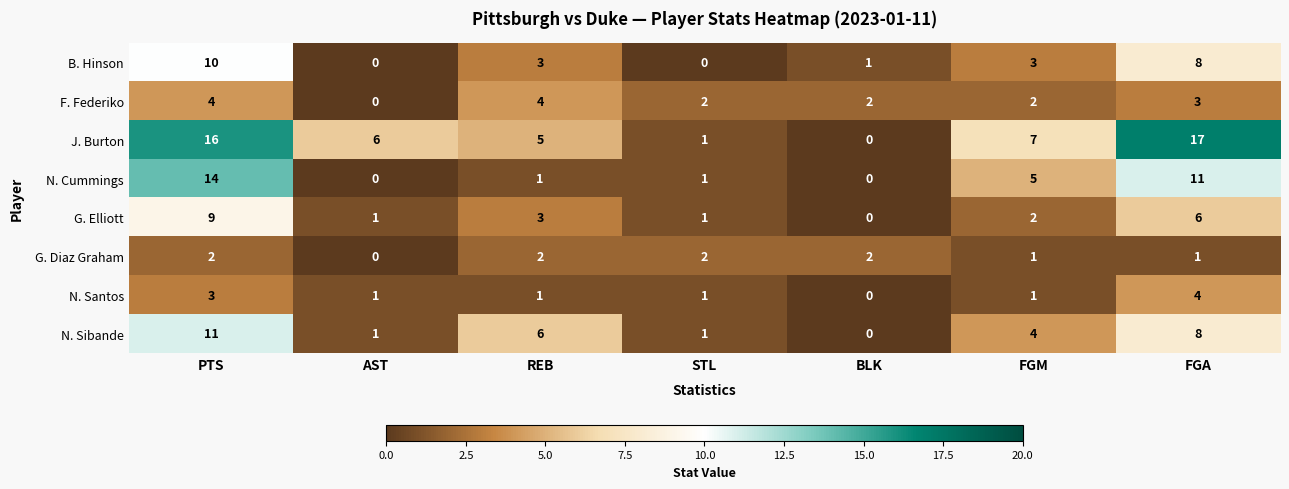

What is the spread (max minus min) of values at AST?

6